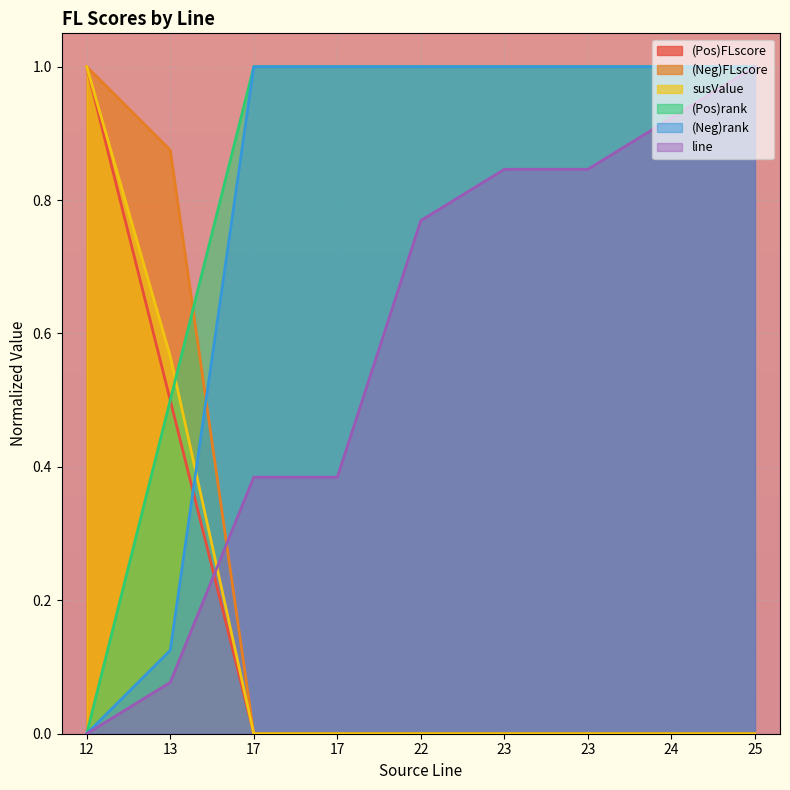

What is the spread (max minus min) of values at 25?

1.0